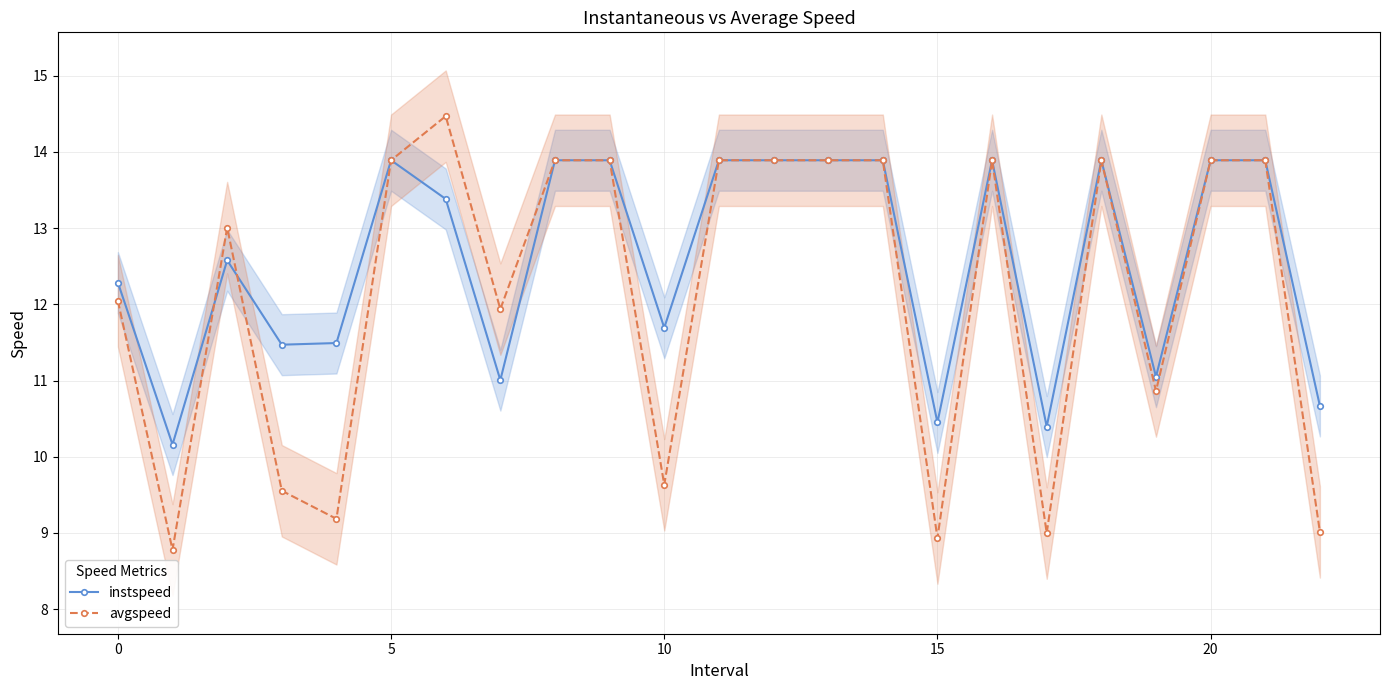

Which series has the largest total across all categories?

instspeed